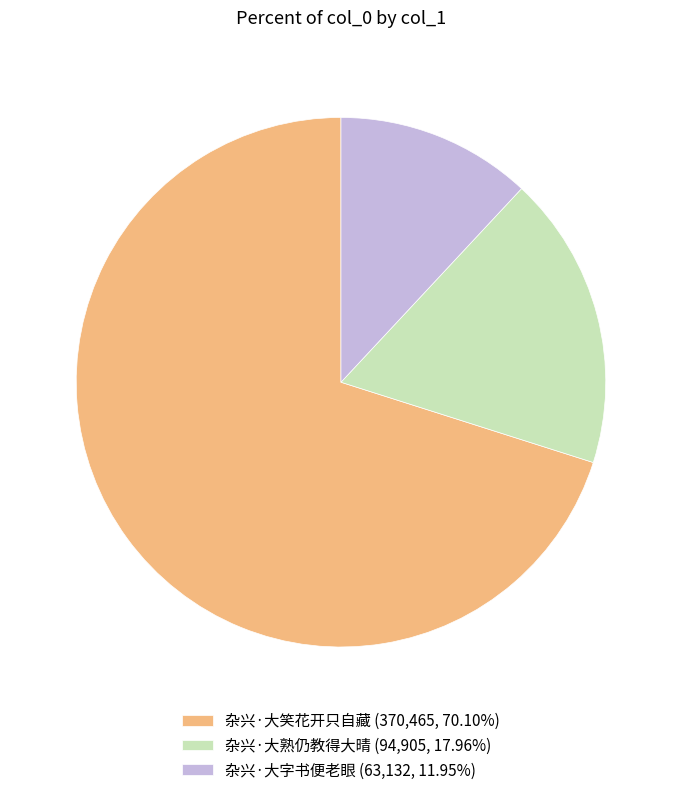

Is it true that 杂兴·大字书便老眼 is 12% of the pie?

True